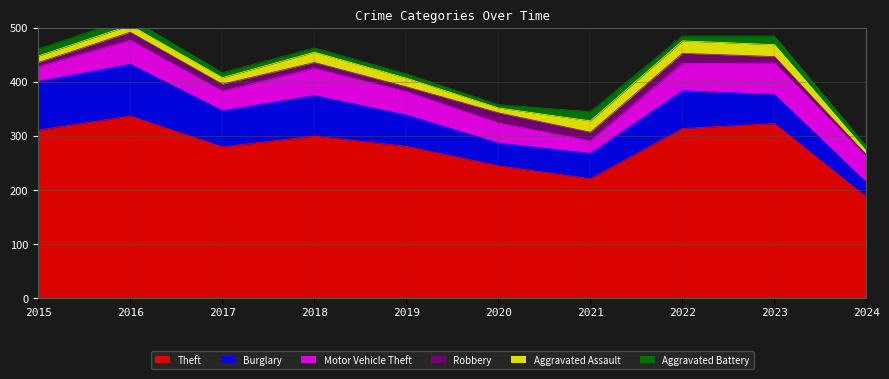

At which category does Aggravated Assault reach its first local valley?

2017